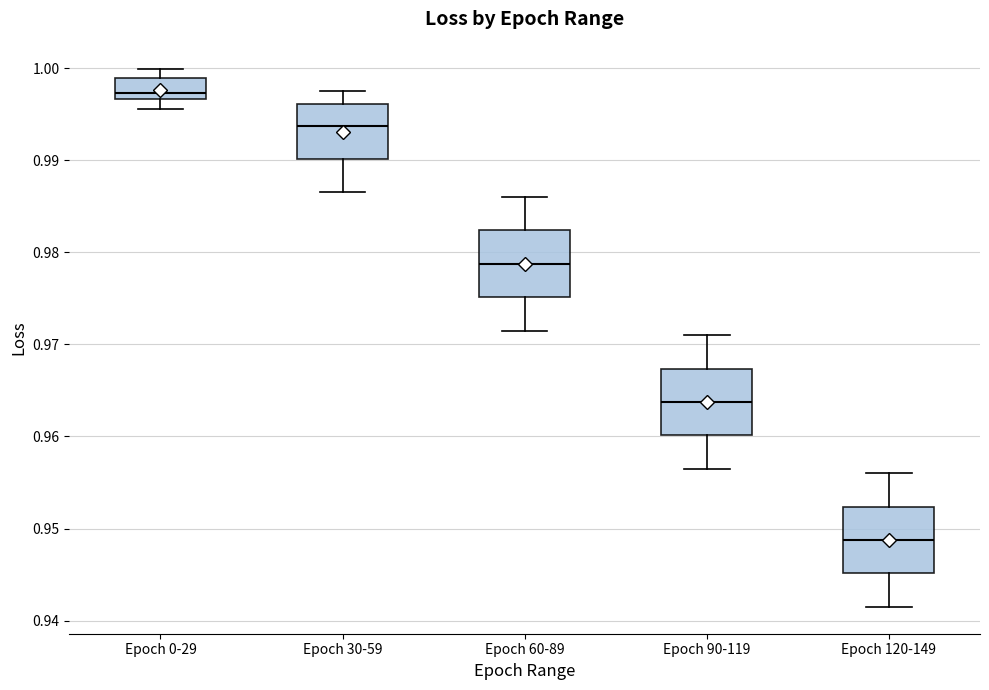

Reading left to right, transcribe this box plot: for each box, give where its median line is, the range the box spans, and where its two whiskers end, as read against the y-axis. The values are not printed on the chart, so give them approximately, as read against the axis.

Epoch 0-29: median 0.997 (just above the box's lower edge), box 0.997 to 0.999, whiskers 0.996 to 1.000
Epoch 30-59: median 0.994, box 0.990 to 0.996, whiskers 0.987 to 0.998
Epoch 60-89: median 0.979, box 0.975 to 0.982, whiskers 0.972 to 0.986
Epoch 90-119: median 0.964, box 0.960 to 0.967, whiskers 0.957 to 0.971
Epoch 120-149: median 0.949, box 0.945 to 0.952, whiskers 0.942 to 0.956